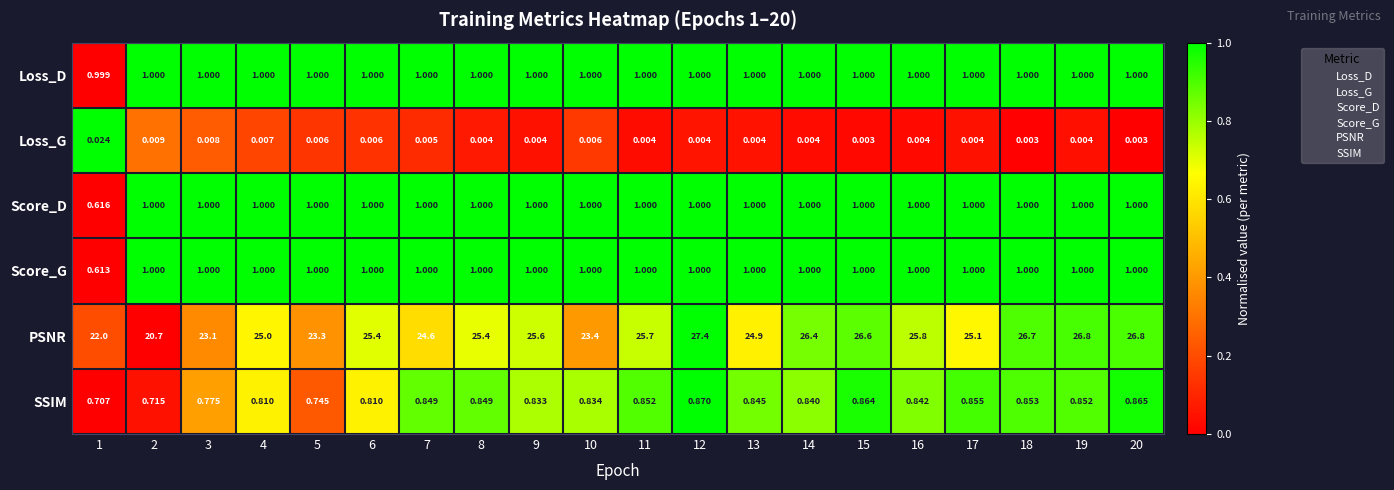

What is the spread (max minus min) of values at 6?

25.4